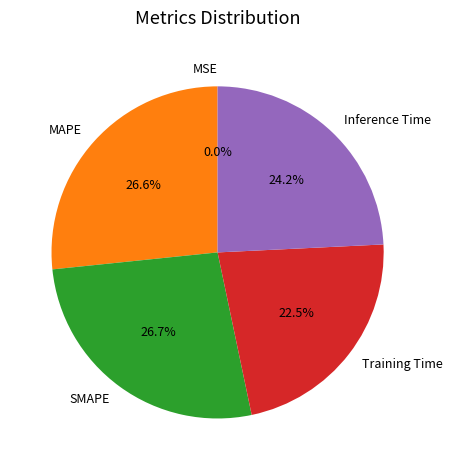

What percentage is NOT represented by MAPE?

73.4%